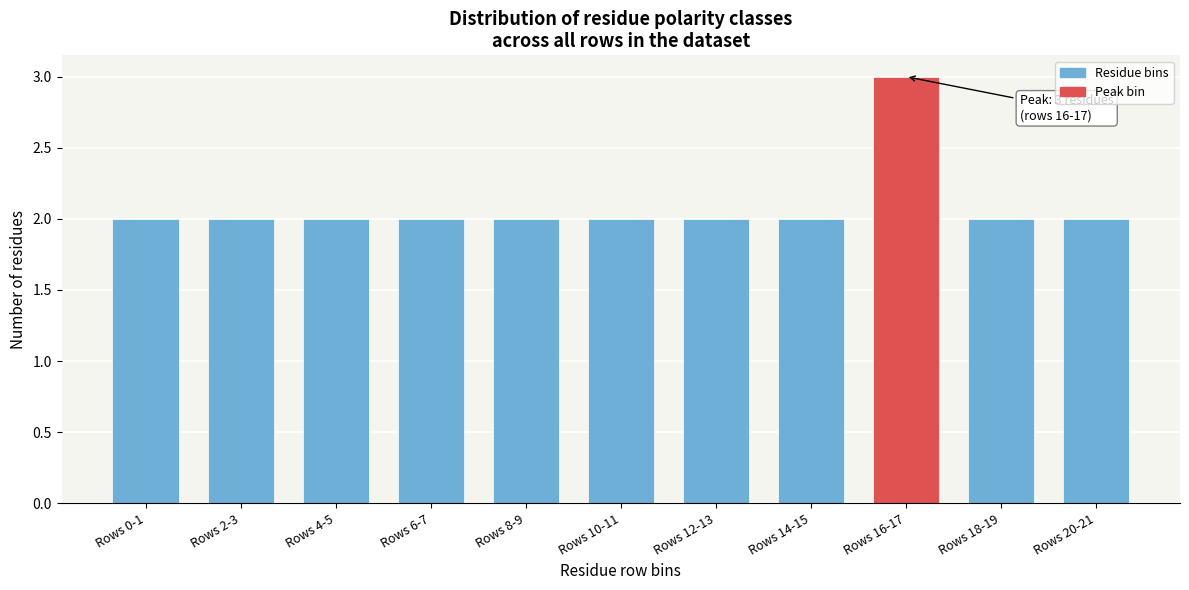

Reading left to right, list all the values displayed in this chart.

Rows 0-1=2	Rows 2-3=2	Rows 4-5=2	Rows 6-7=2	Rows 8-9=2	Rows 10-11=2	Rows 12-13=2	Rows 14-15=2	Rows 16-17=3	Rows 18-19=2	Rows 20-21=2